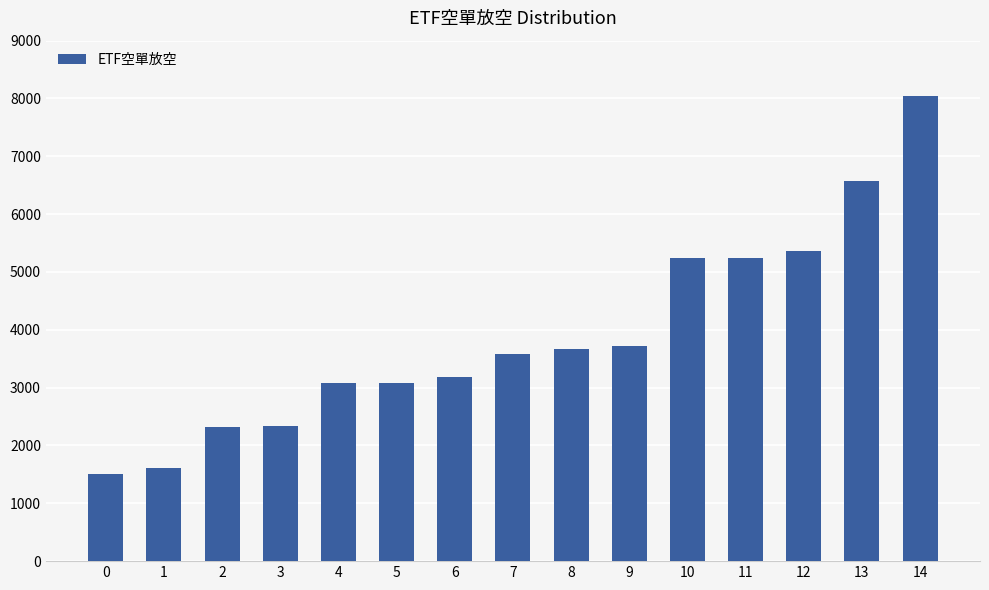

The chart shows a value of 4182 at 4. True or false?

False